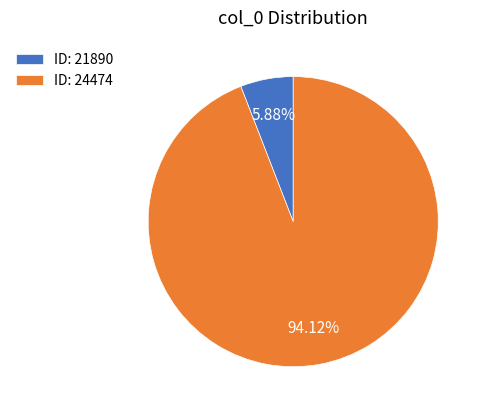

Which slice is the smallest?

ID: 21890